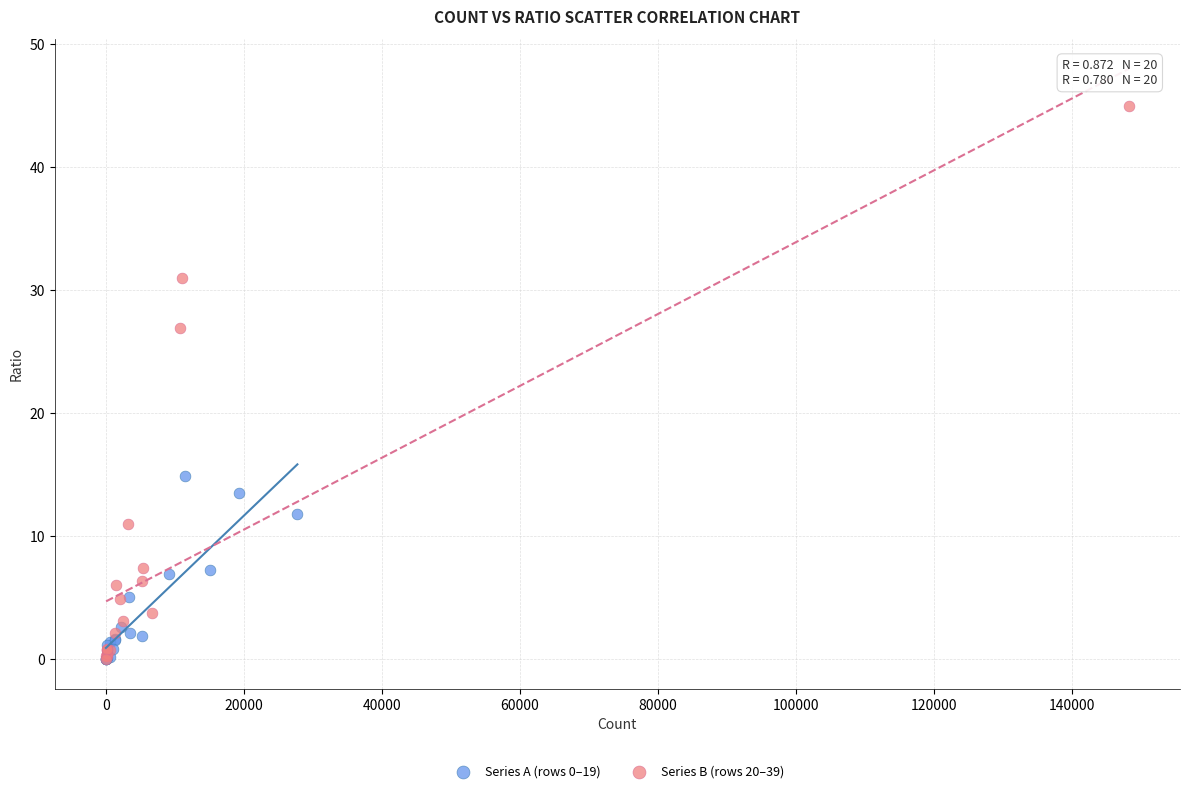

Which series has the widest spread of Y values?

Series B (rows 20–39)